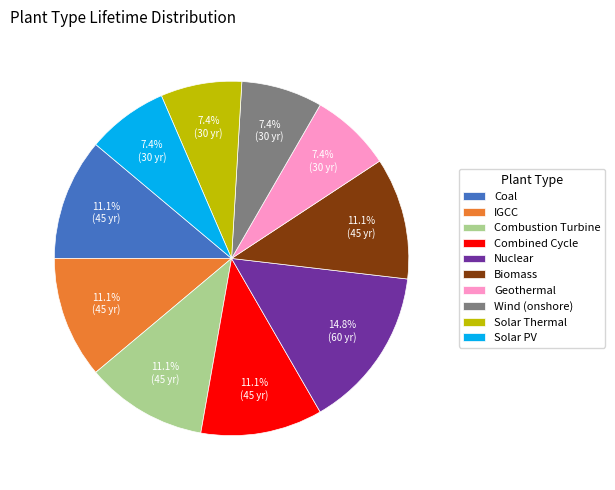

What portion of the pie excludes Geothermal?

92.6%